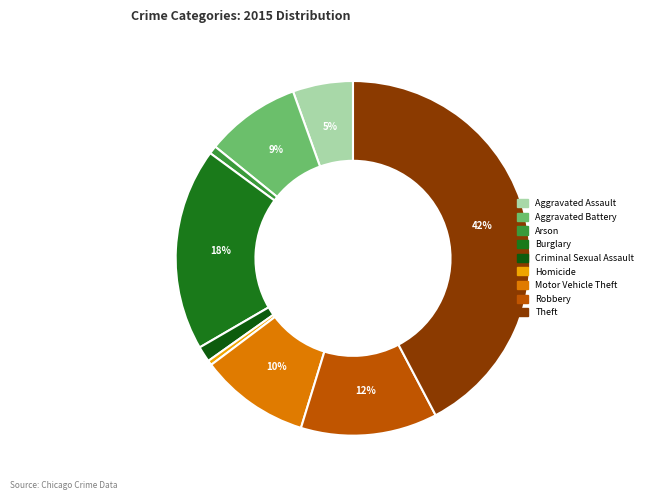

Is Homicide the majority of the pie?

No